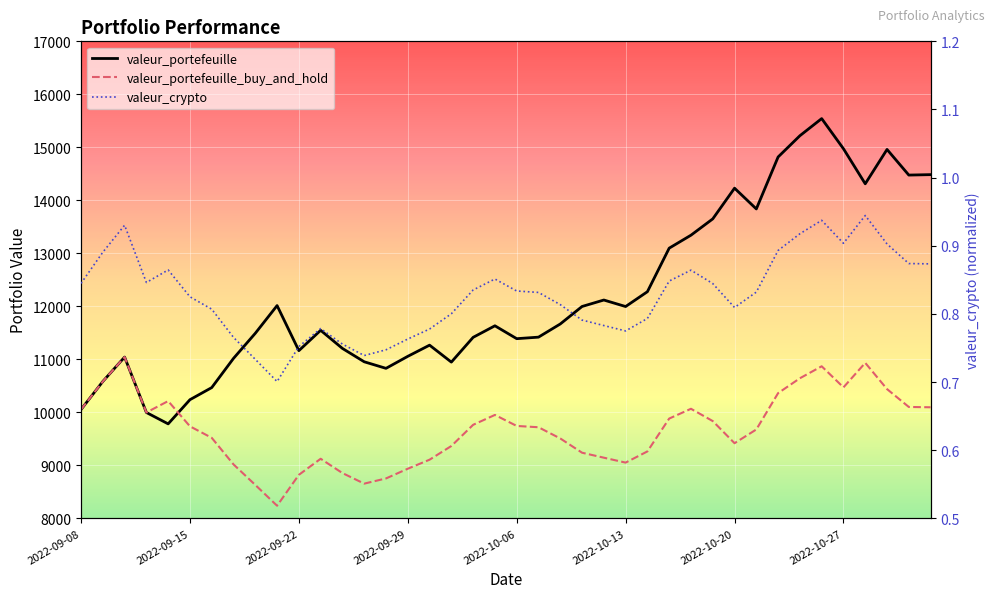

In valeur_crypto, how many points are higher than both neighbors (excluding endpoints)?

7